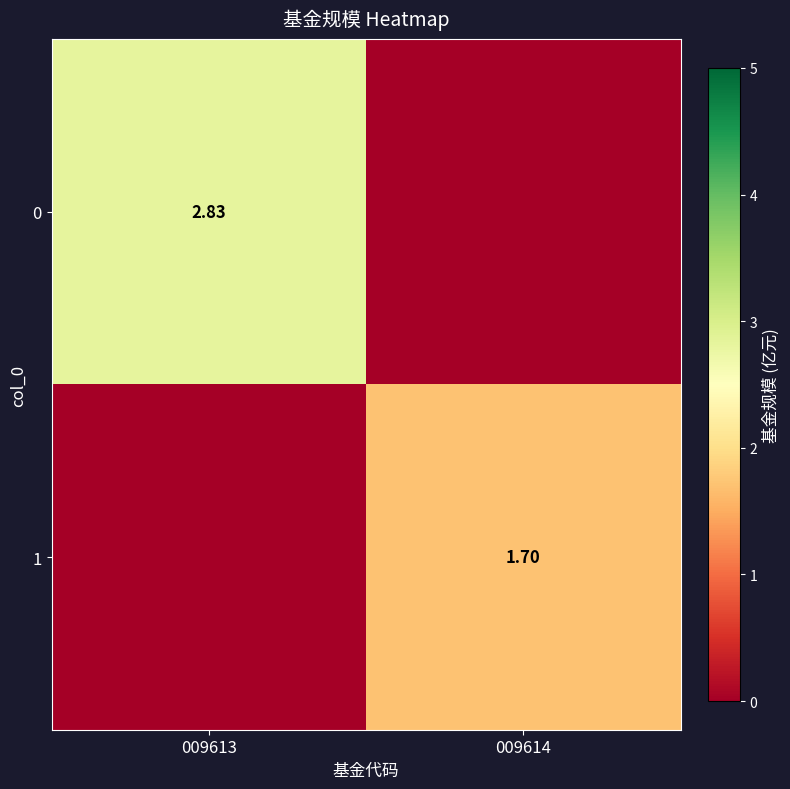

Is it true that 0 equals 2.8 at 009613?

True